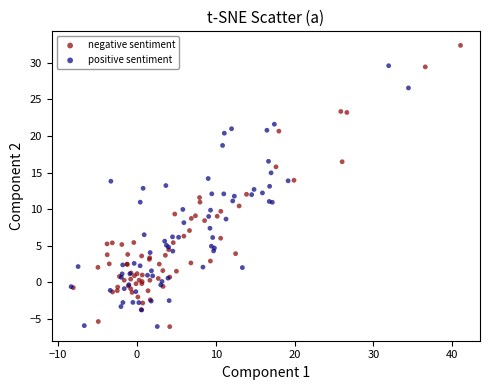

What are all the series names shown in the legend?

negative sentiment, positive sentiment